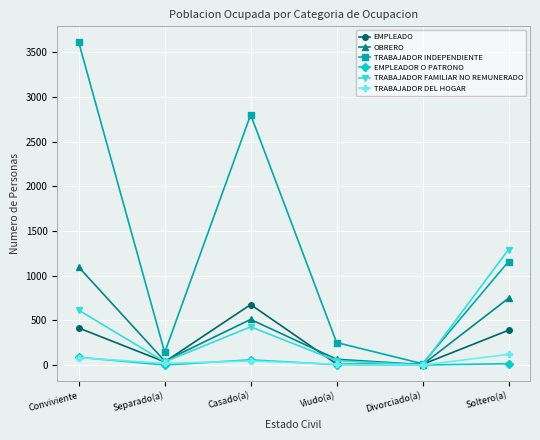

The value of EMPLEADO at Casado(a) is 678. True or false?

True